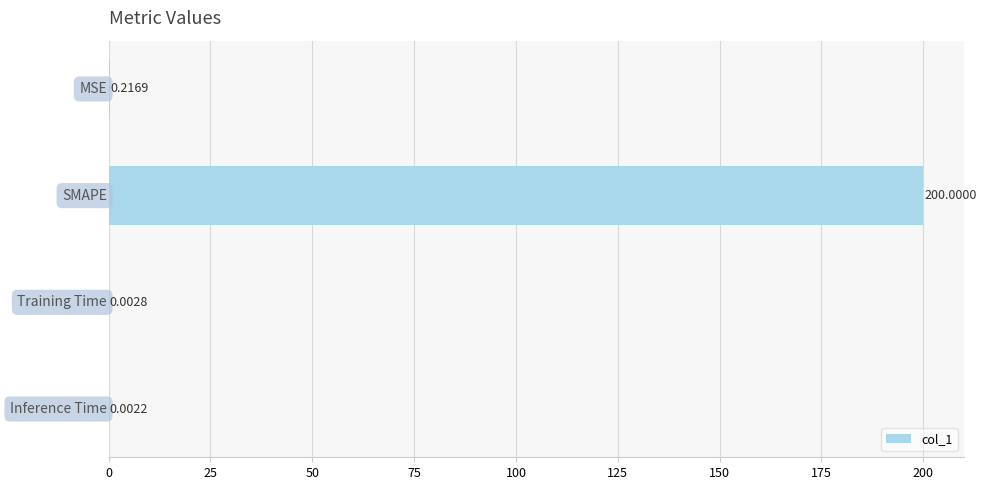

Does the chart contain stacked bars?

No